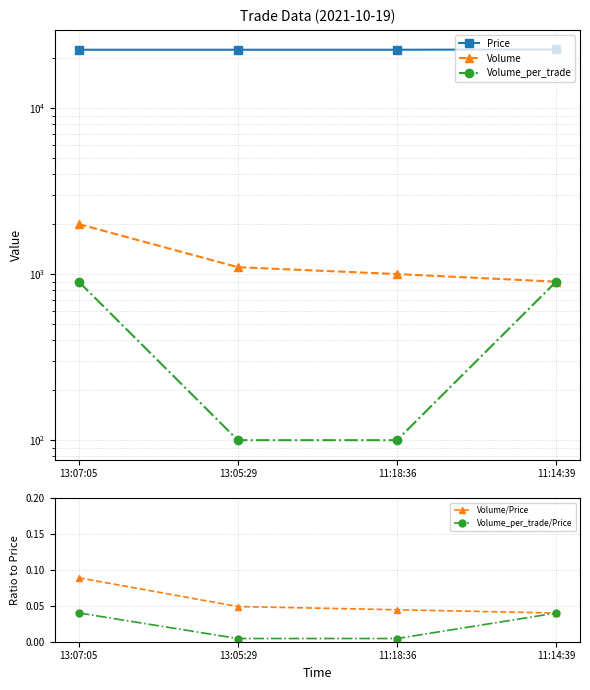

Rank the series by their maximum value, from lowest to highest.

Volume_per_trade/Price, Volume/Price, Volume_per_trade, Volume, Price